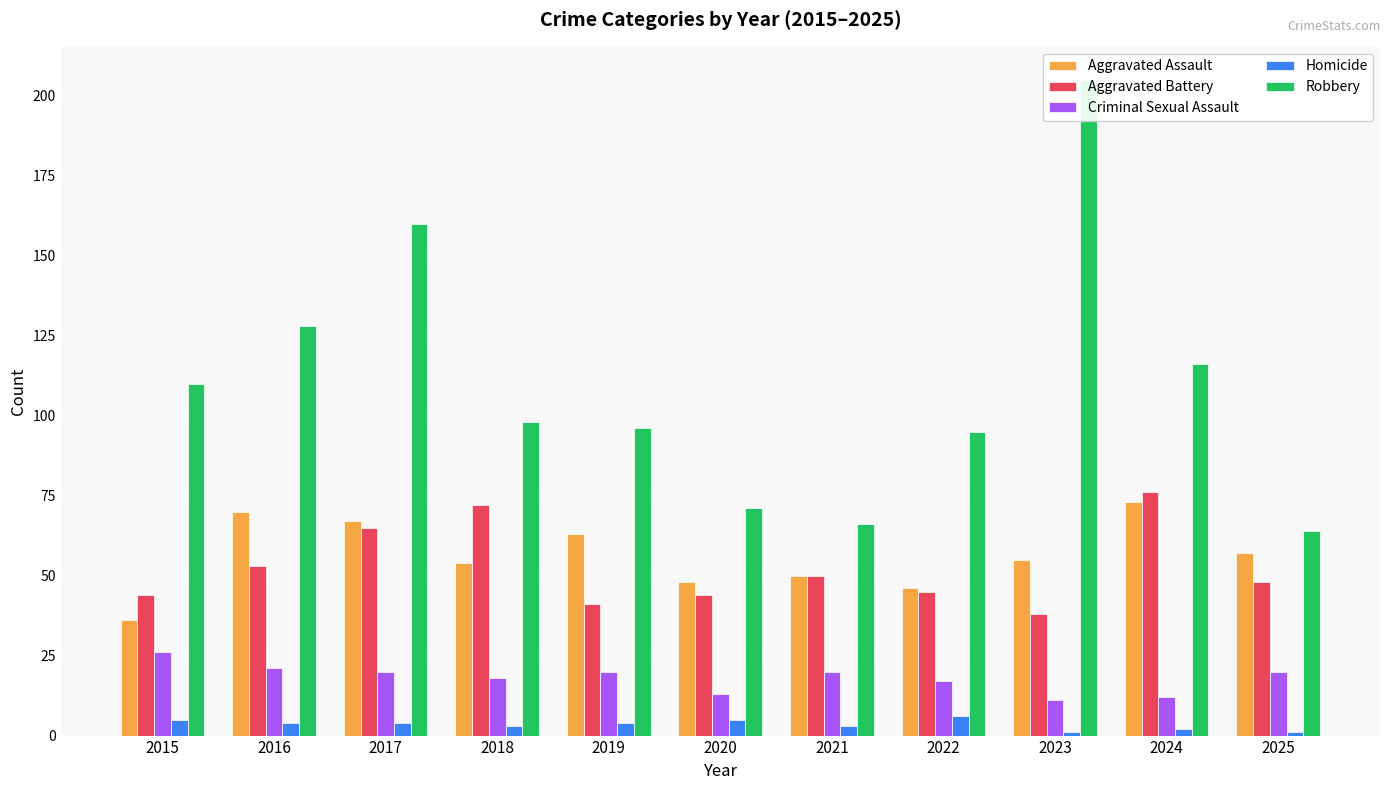

Reading right to left, what are all the values shown in this chart?

Aggravated Assault: 2025=57	2024=73	2023=55	2022=46	2021=50	2020=48	2019=63	2018=54	2017=67	2016=70	2015=36
Aggravated Battery: 2025=48	2024=76	2023=38	2022=45	2021=50	2020=44	2019=41	2018=72	2017=65	2016=53	2015=44
Criminal Sexual Assault: 2025=20	2024=12	2023=11	2022=17	2021=20	2020=13	2019=20	2018=18	2017=20	2016=21	2015=26
Homicide: 2025=1	2024=2	2023=1	2022=6	2021=3	2020=5	2019=4	2018=3	2017=4	2016=4	2015=5
Robbery: 2025=64	2024=116	2023=205	2022=95	2021=66	2020=71	2019=96	2018=98	2017=160	2016=128	2015=110